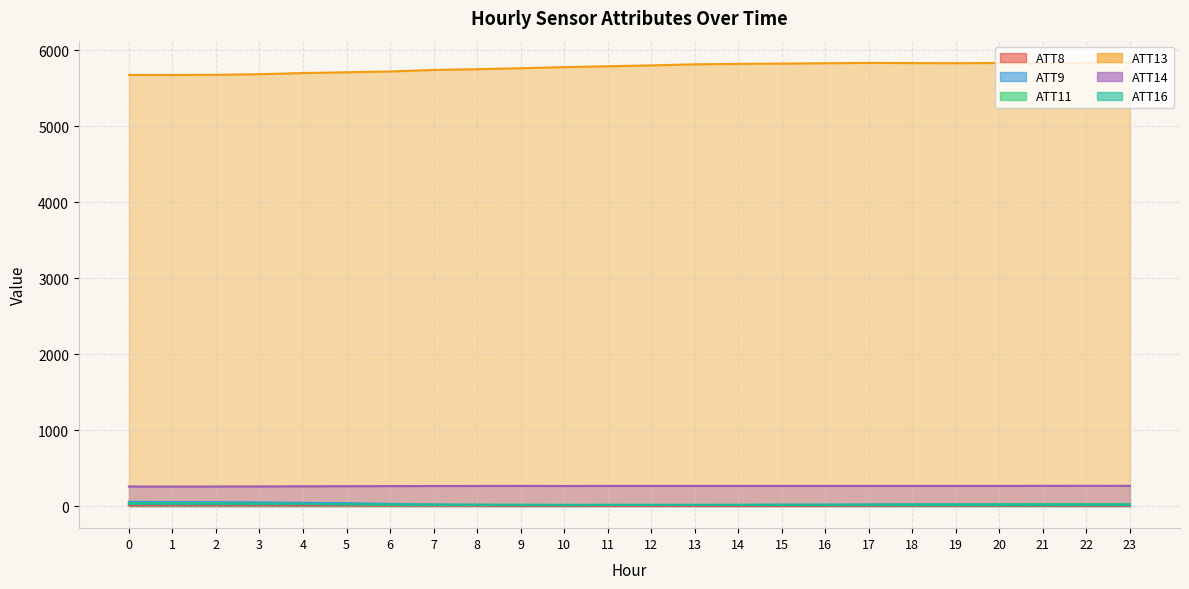

Where does the ATT13 series first go above 5799?

12